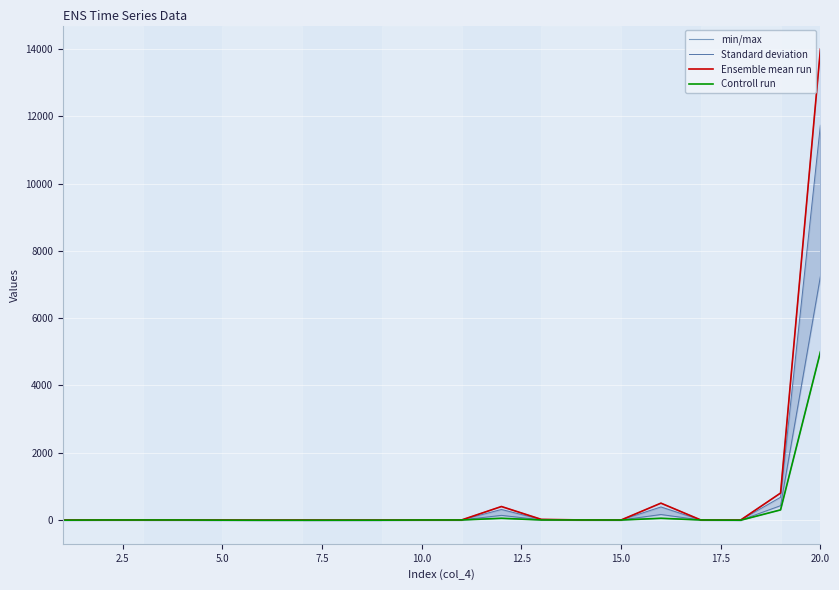

Reading right to left, what are all the values shown in this chart?

min/max: 5000.0	300.0	-7.0	0.0	50.0	-1.5	0.3	0.1	50.0	0.0	0.0	-6.0	-7.0	-8.0	-8.0	-6.0	0.2	0.1	0.1	-6.0
Standard deviation: 7250.0	425.0	-5.5	0.0	162.5	-1.2	0.4	4.6	137.5	0.0	0.0	-5.0	-5.5	-6.2	-6.8	-4.5	0.4	0.3	0.2	-4.8
Ensemble mean run: 14000.0	800.0	-1.0	0.1	500.0	-0.5	0.8	18.0	400.0	0.1	0.1	-2.0	-1.0	-1.0	-3.0	-0.2	0.8	1.0	0.5	-1.0
Controll run: 5000.0	300.0	-7.0	0.0	50.0	-1.5	0.3	0.1	50.0	0.0	0.0	-6.0	-7.0	-8.0	-8.0	-6.0	0.2	0.1	0.1	-6.0